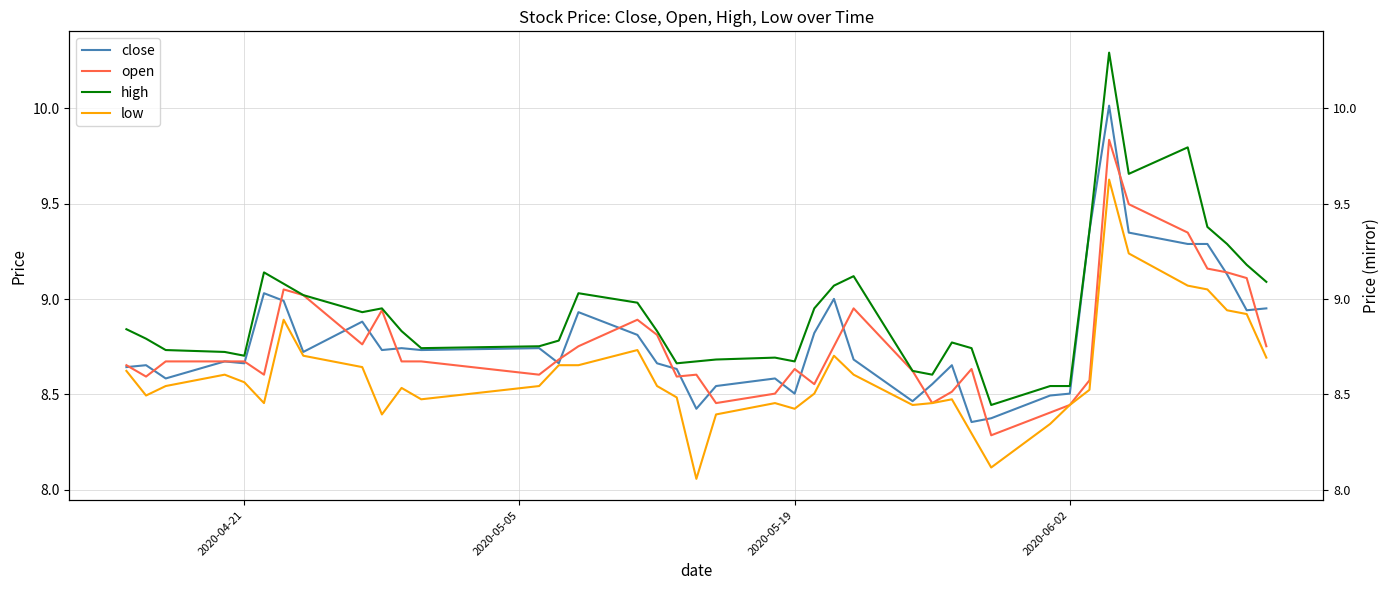

Is this an area chart (filled region under the line)?

No